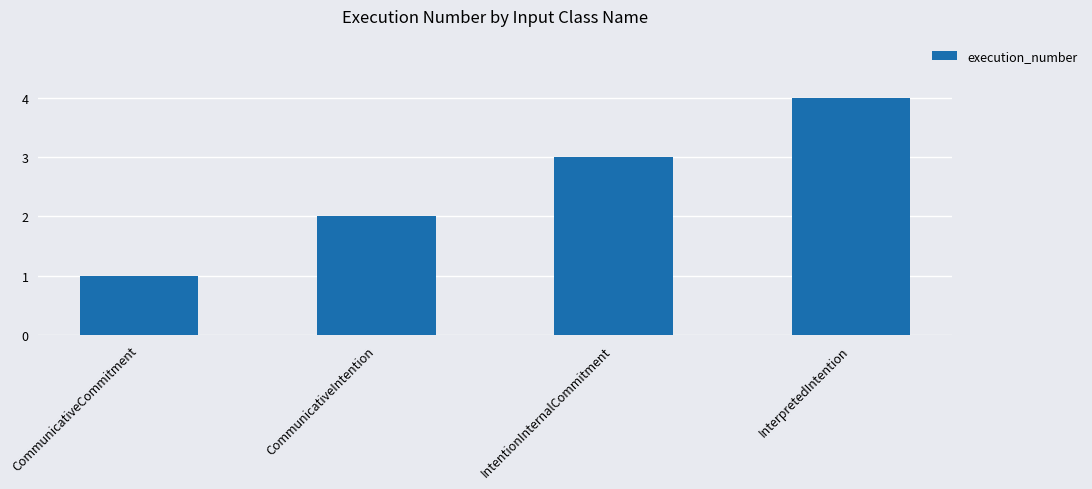

How many values are between 2 and 4?

3